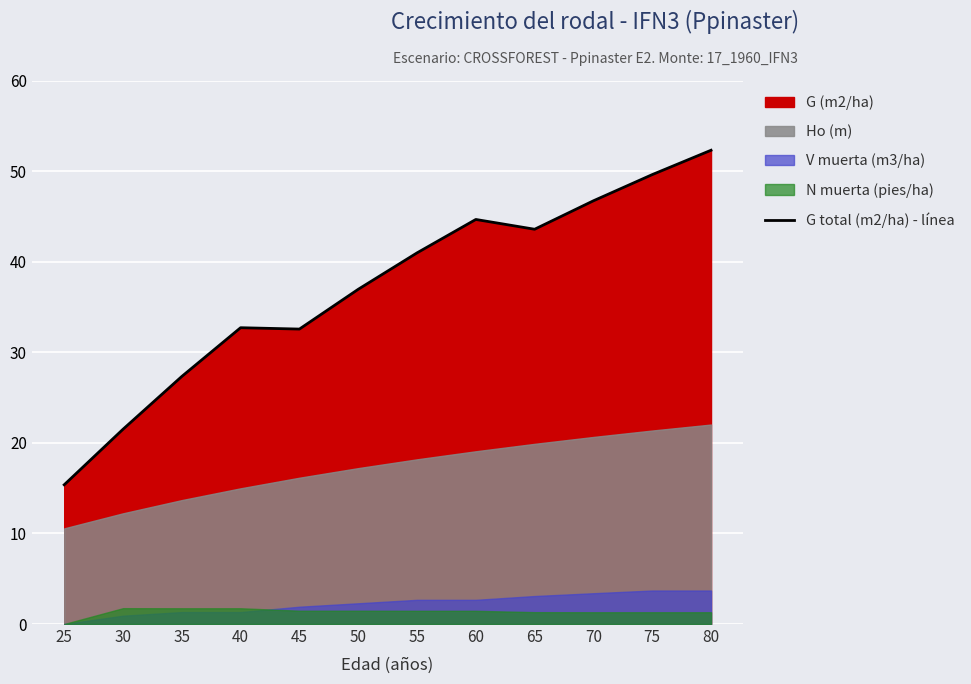

List the labels in order of value, smallest first.

25, 30, 35, 45, 40, 50, 55, 65, 60, 70, 75, 80